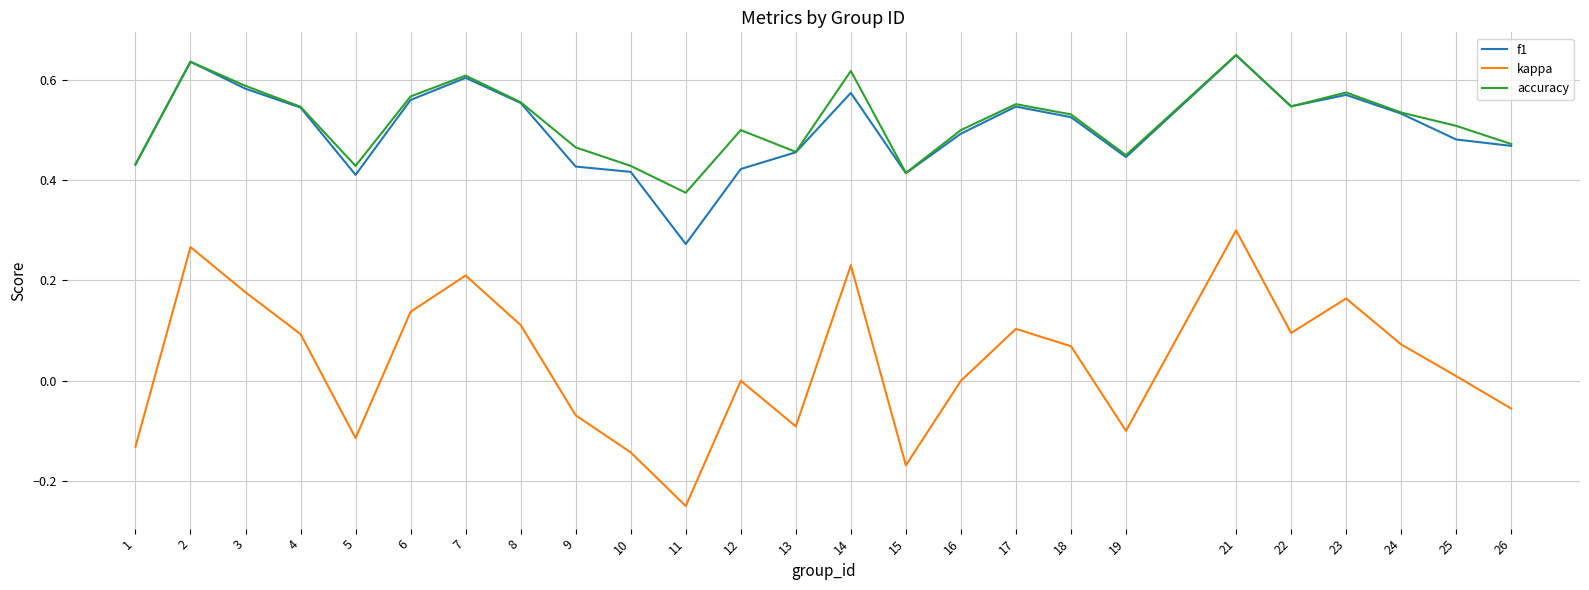

At which category is the sum across all series the highest?

21